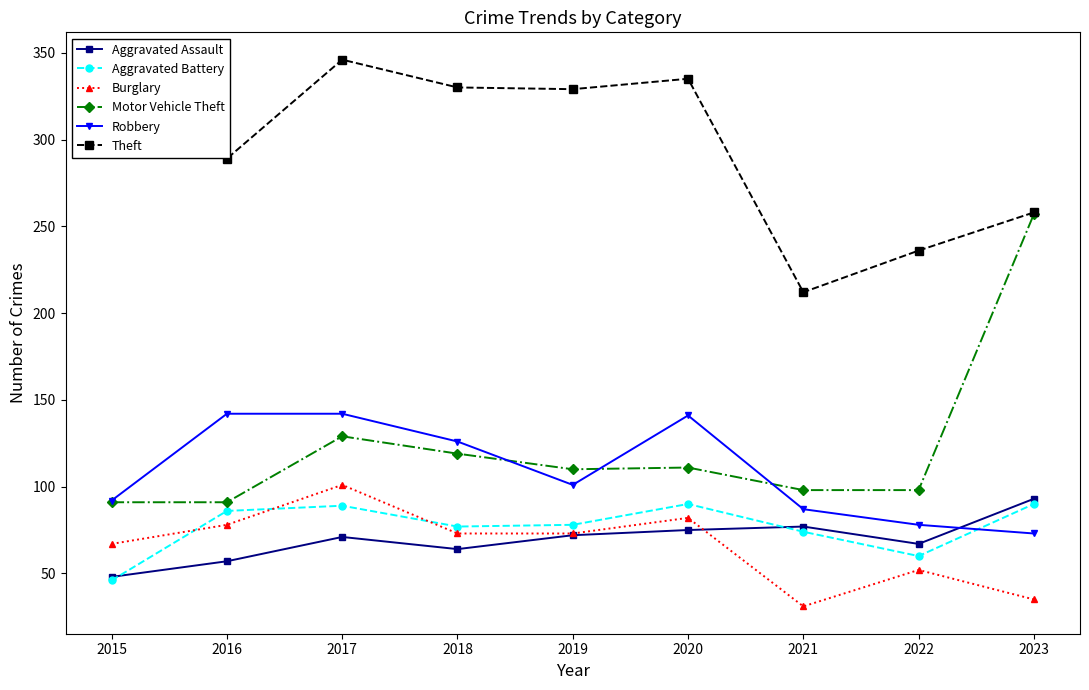

Which label corresponds to the largest value in the chart?

2017